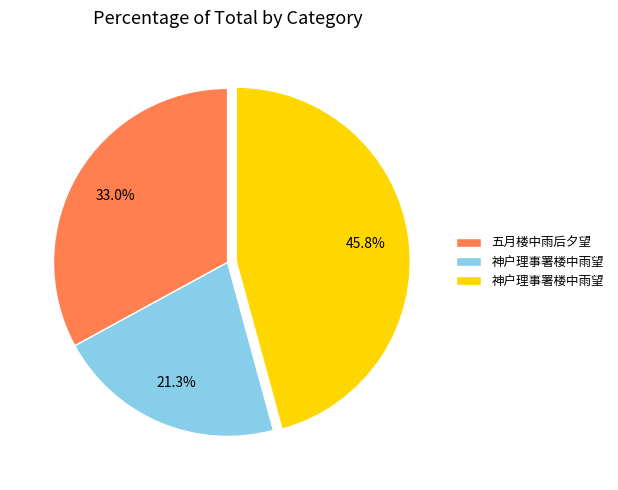

Count the number of slices in the pie.

3